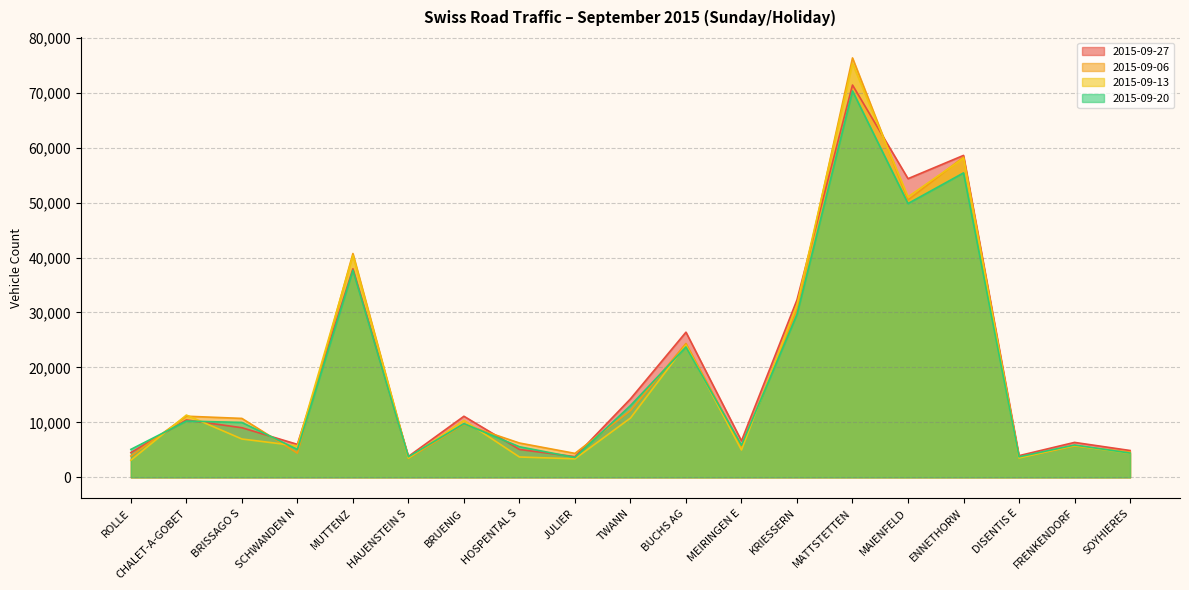

Is the value of 2015-09-27 at SCHWANDEN N greater than the value of 2015-09-13 at HOSPENTAL S?

Yes